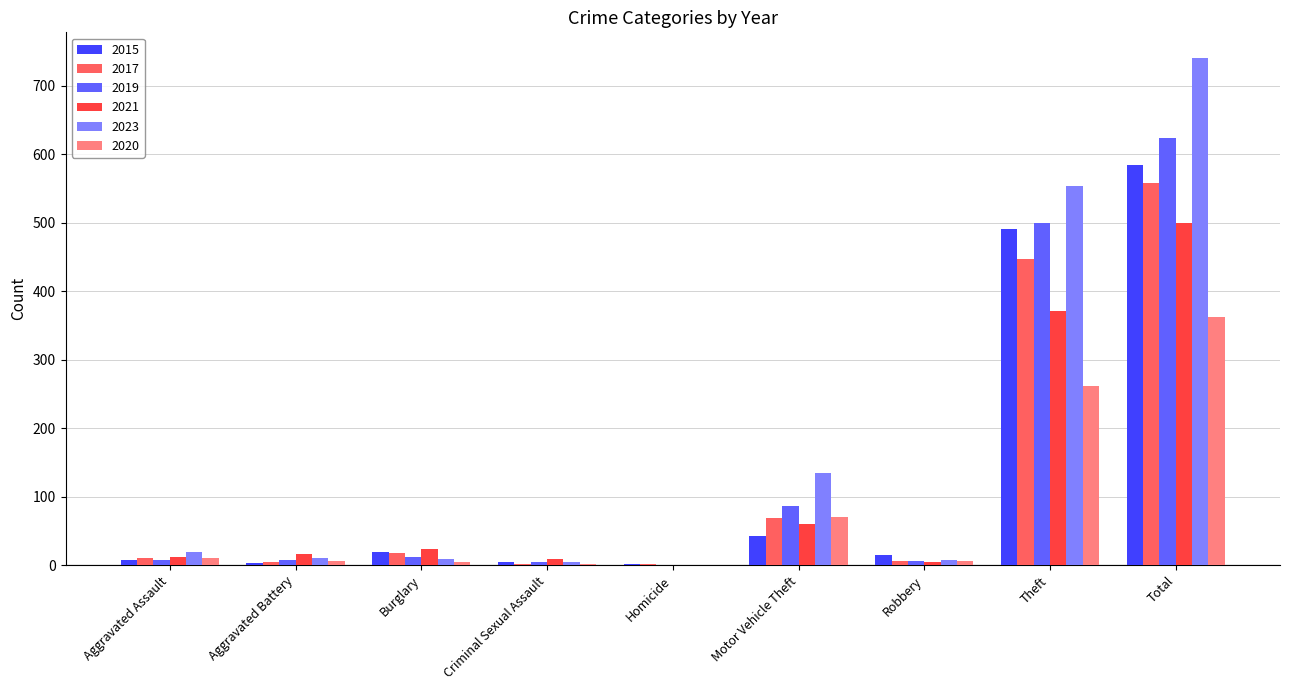

At which label does 2021 reach its peak?

Total